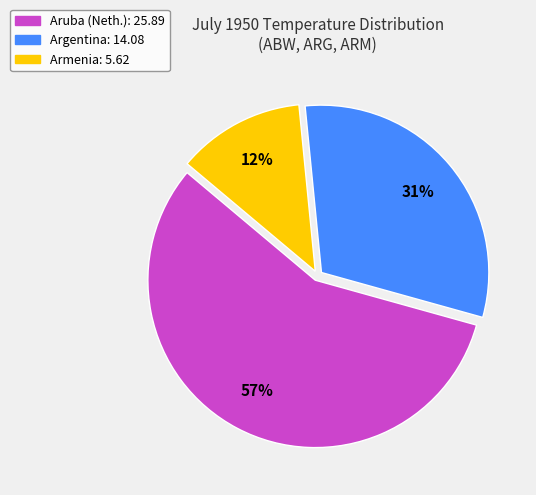

How many slices are in this pie chart?

3